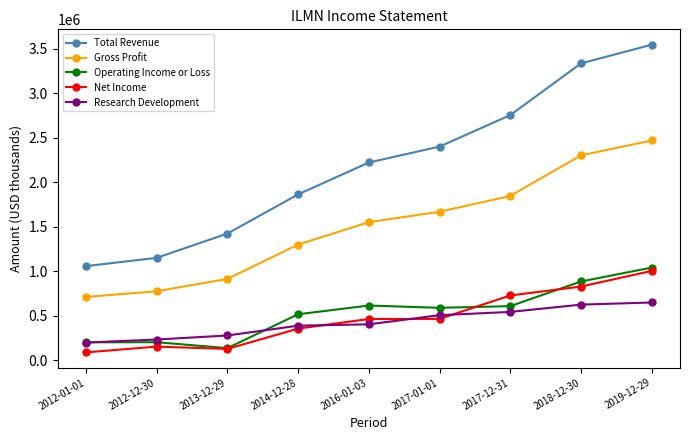

Rank the series at 2014-12-28 from highest to lowest value.

Total Revenue, Gross Profit, Operating Income or Loss, Research Development, Net Income